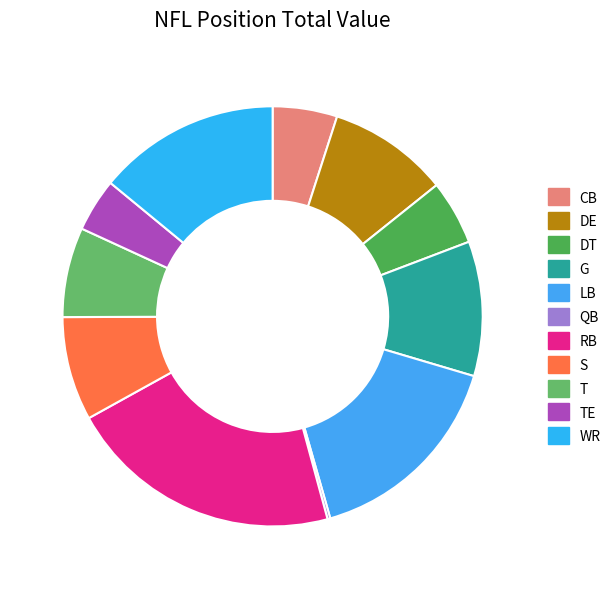

Between WR and T, which is larger?

WR